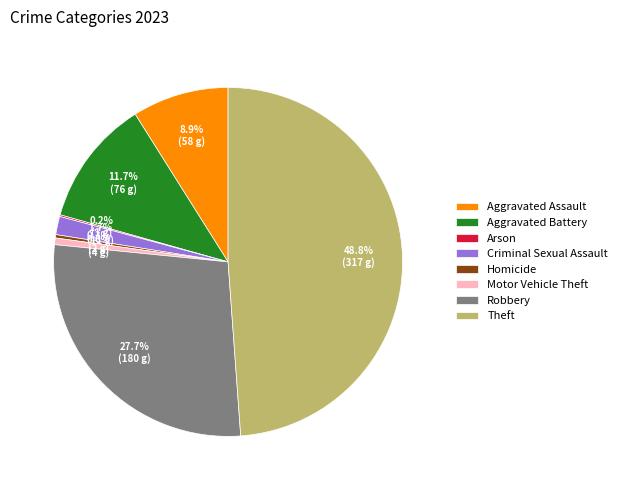

To the nearest percent, what percentage of the pie is Aggravated Battery?

12%